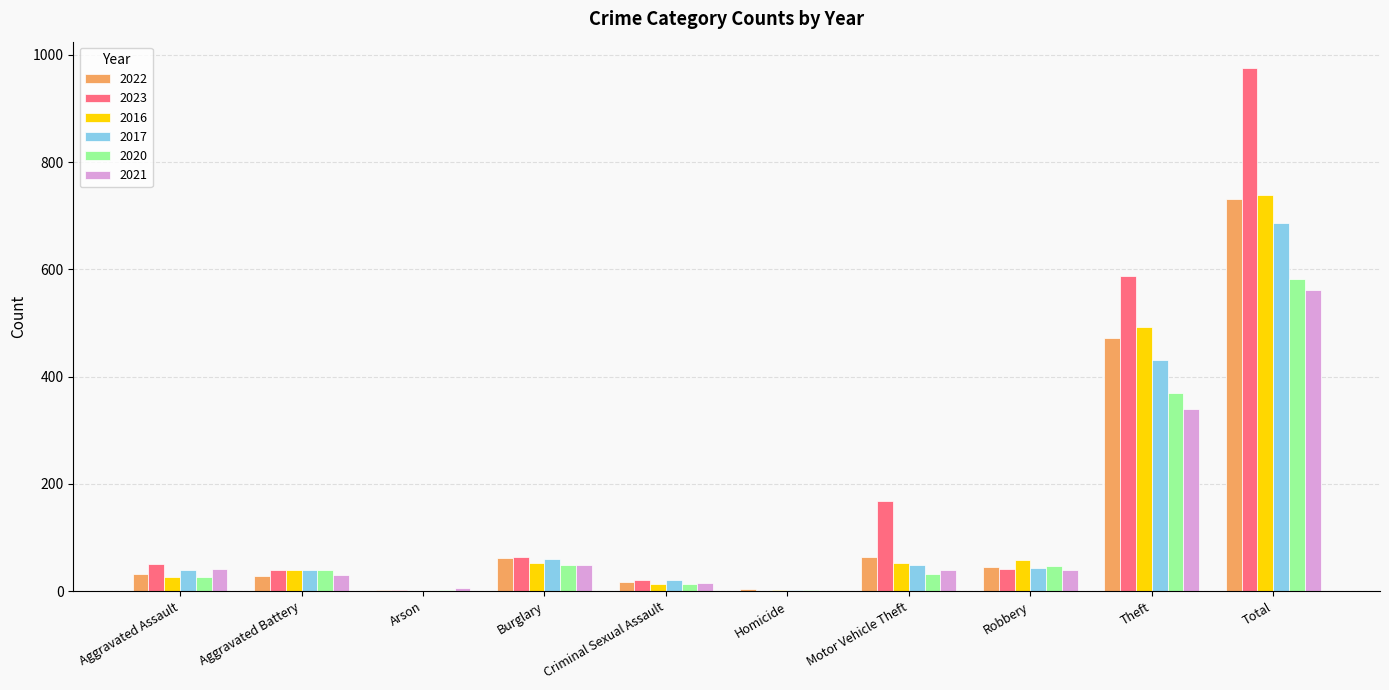

Which series has the largest total across all categories?

2023